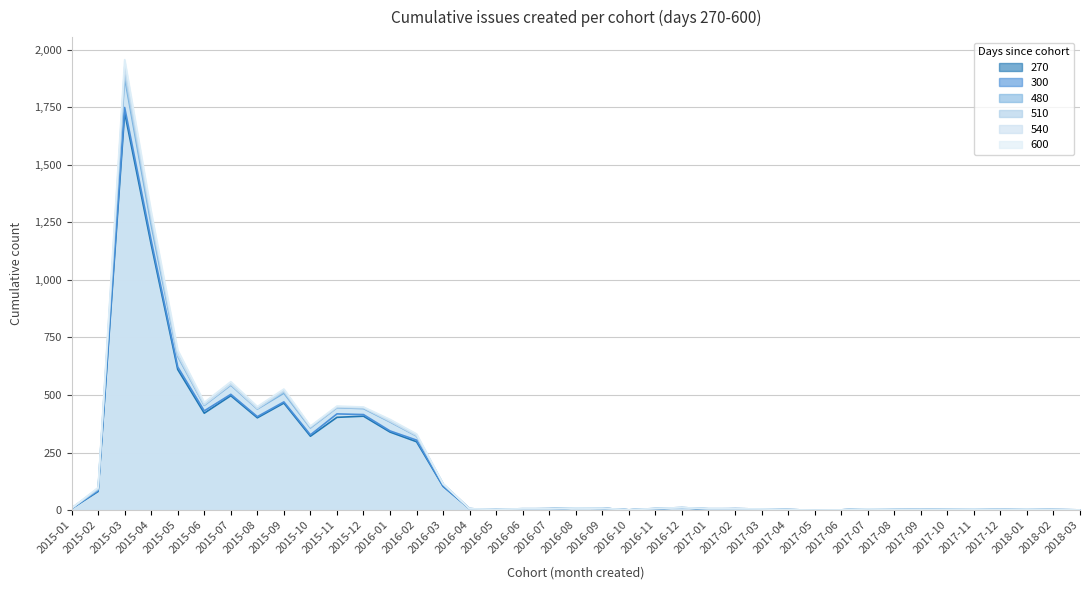

At which label is 600 closest to 978?

2015-05